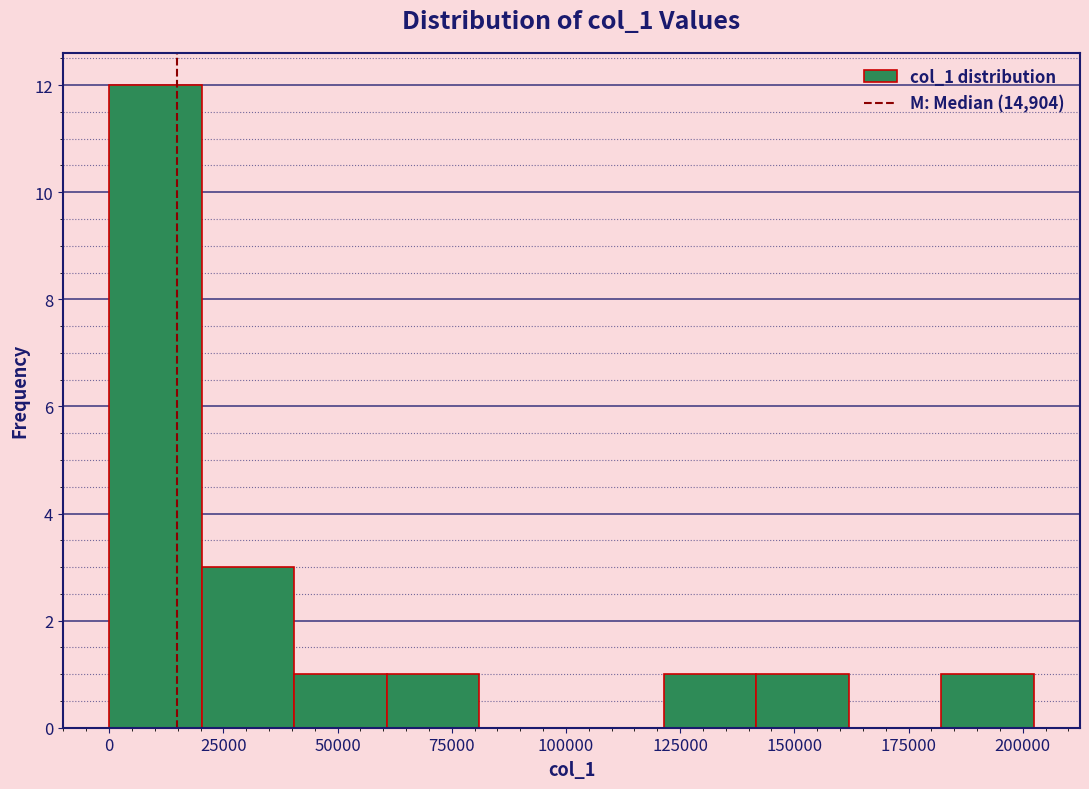

Reading left to right, list every bar in this chart as the range it spans on the x-axis followed by its height. Neither the bar edges nor the heights are printed on the chart, so give them approximately, as read against the axes.

0 to 20000: 12
20000 to 40000: 3
40000 to 60000: 1
60000 to 80000: 1
80000 to 100000: 0
100000 to 120000: 0
120000 to 140000: 1
140000 to 160000: 1
160000 to 180000: 0
180000 to 200000: 1